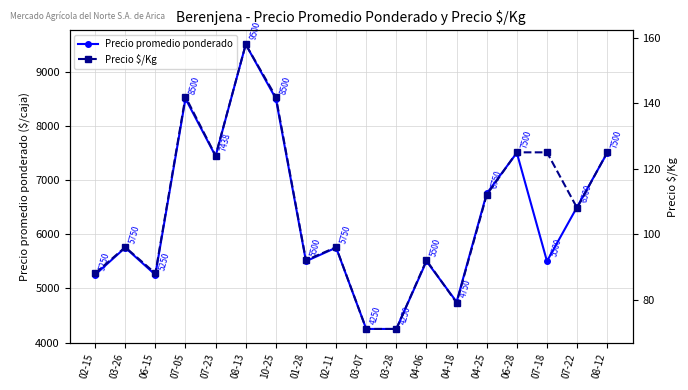

Where is the first local minimum for Precio promedio ponderado?

06-15